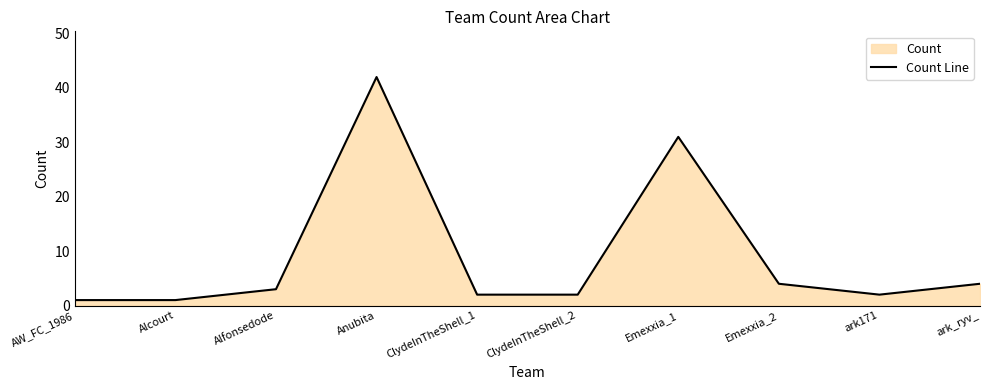

What is the difference between the maximum and minimum values?

41